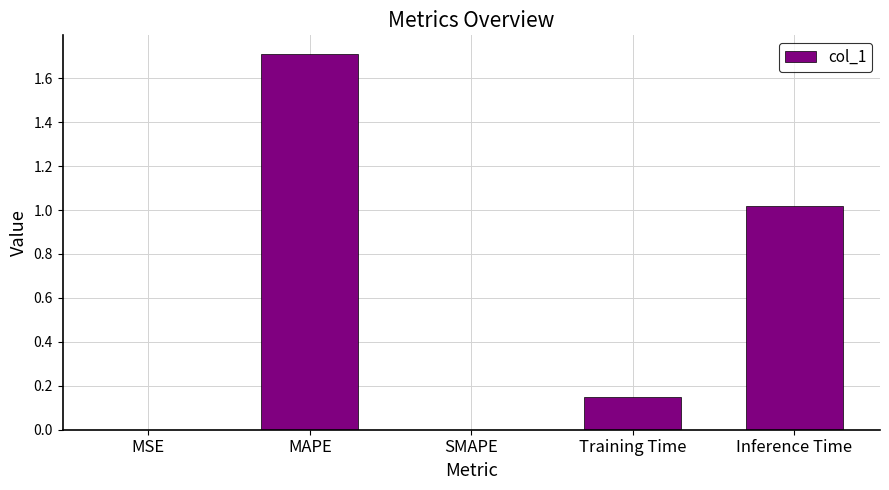

What is the greatest value displayed?

1.7